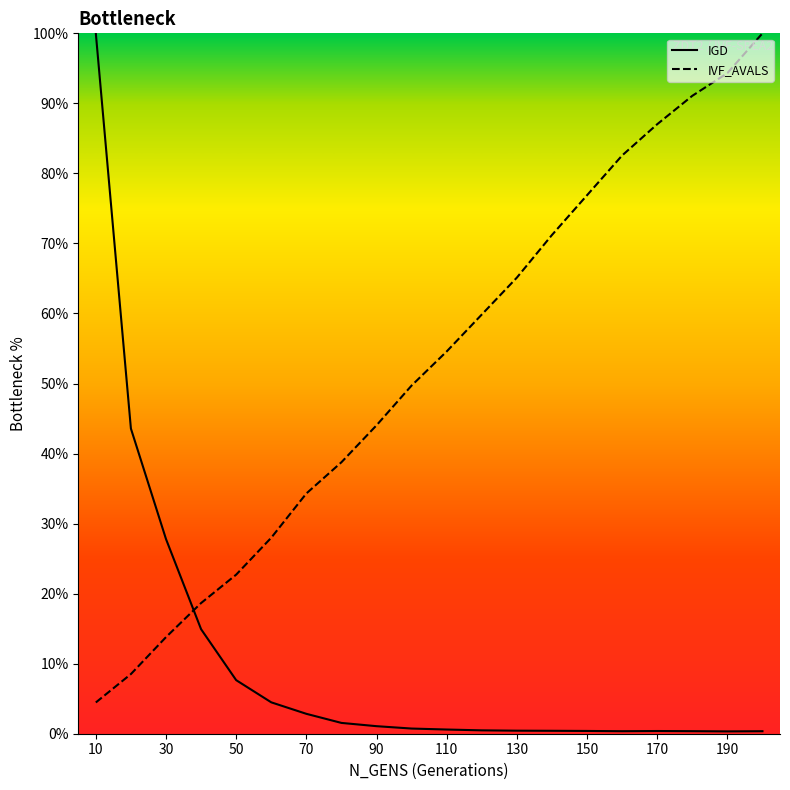

Reading right to left, extract all data points from this chart.

IGD: 0.4	0.3	0.4	0.4	0.4	0.4	0.4	0.4	0.5	0.6	0.7	1.1	1.5	2.8	4.5	7.6	14.9	27.8	43.6	100.0
IVF_AVALS: 100.0	94.3	91.1	87.0	82.6	76.9	71.2	65.1	59.8	54.6	49.7	44.0	38.8	34.3	28.0	22.7	18.7	13.8	8.5	4.5